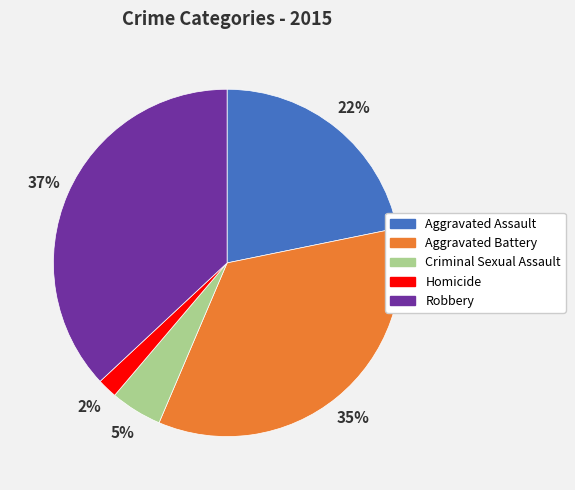

Which has a higher value, Aggravated Battery or Criminal Sexual Assault?

Aggravated Battery